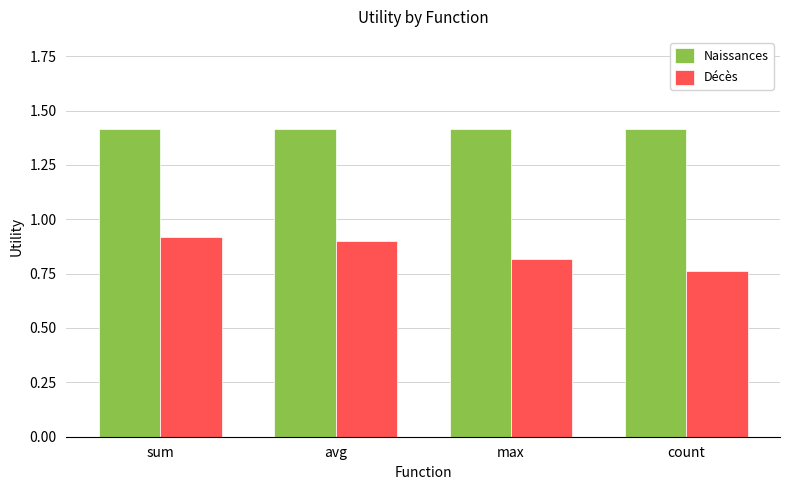

The Décès series shows 0.8 at count. True or false?

True